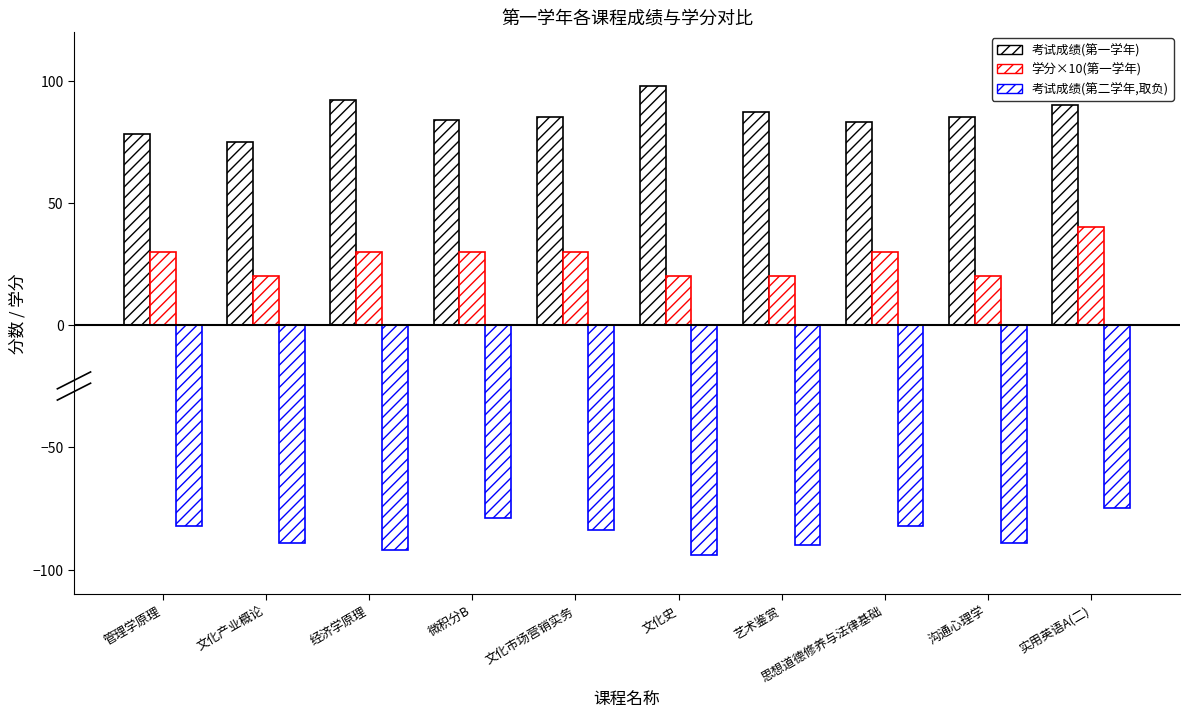

Are the bars horizontal?

No